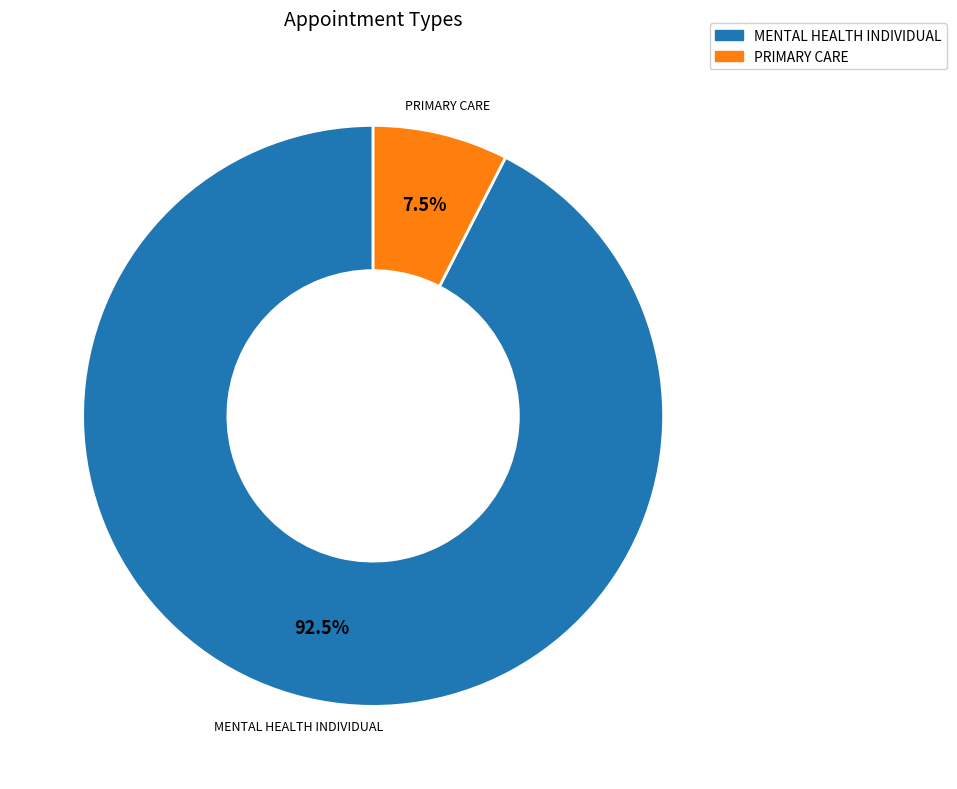

Rank the categories by value from highest to lowest.

MENTAL HEALTH INDIVIDUAL, PRIMARY CARE